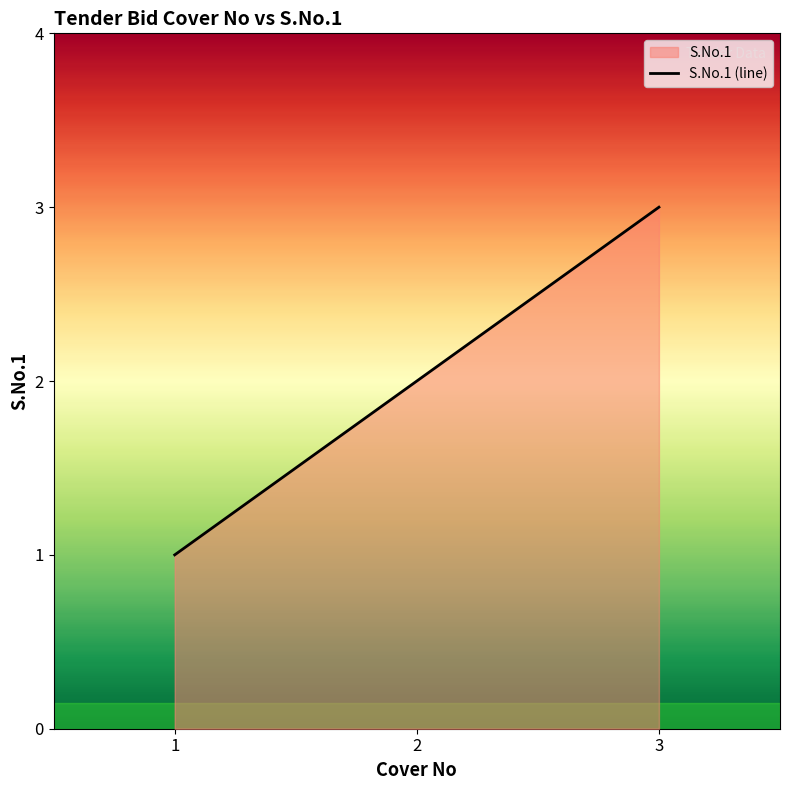

How many data points are above 2?

1